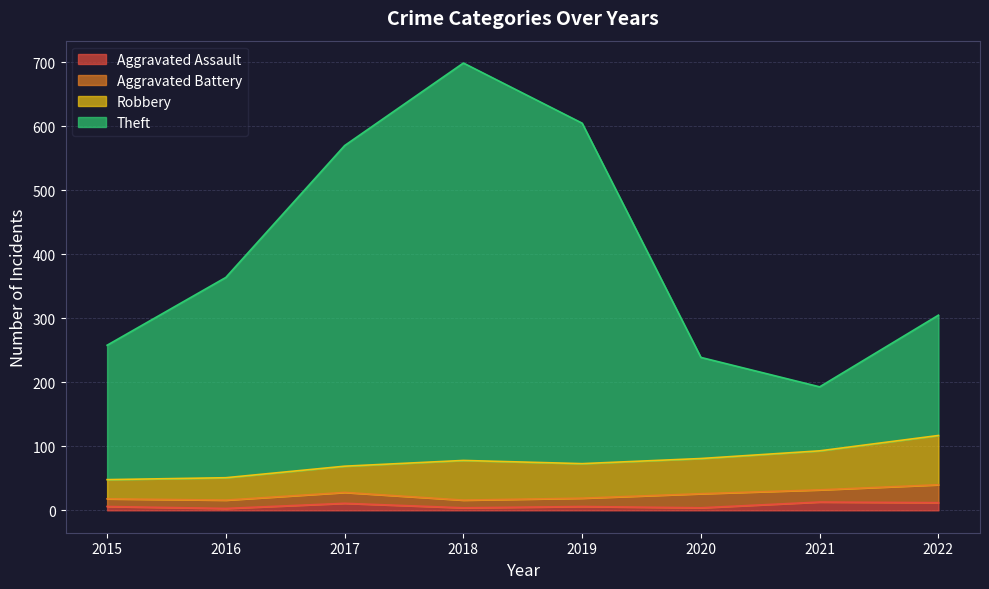

How many data points in Aggravated Assault are less than 6?

3